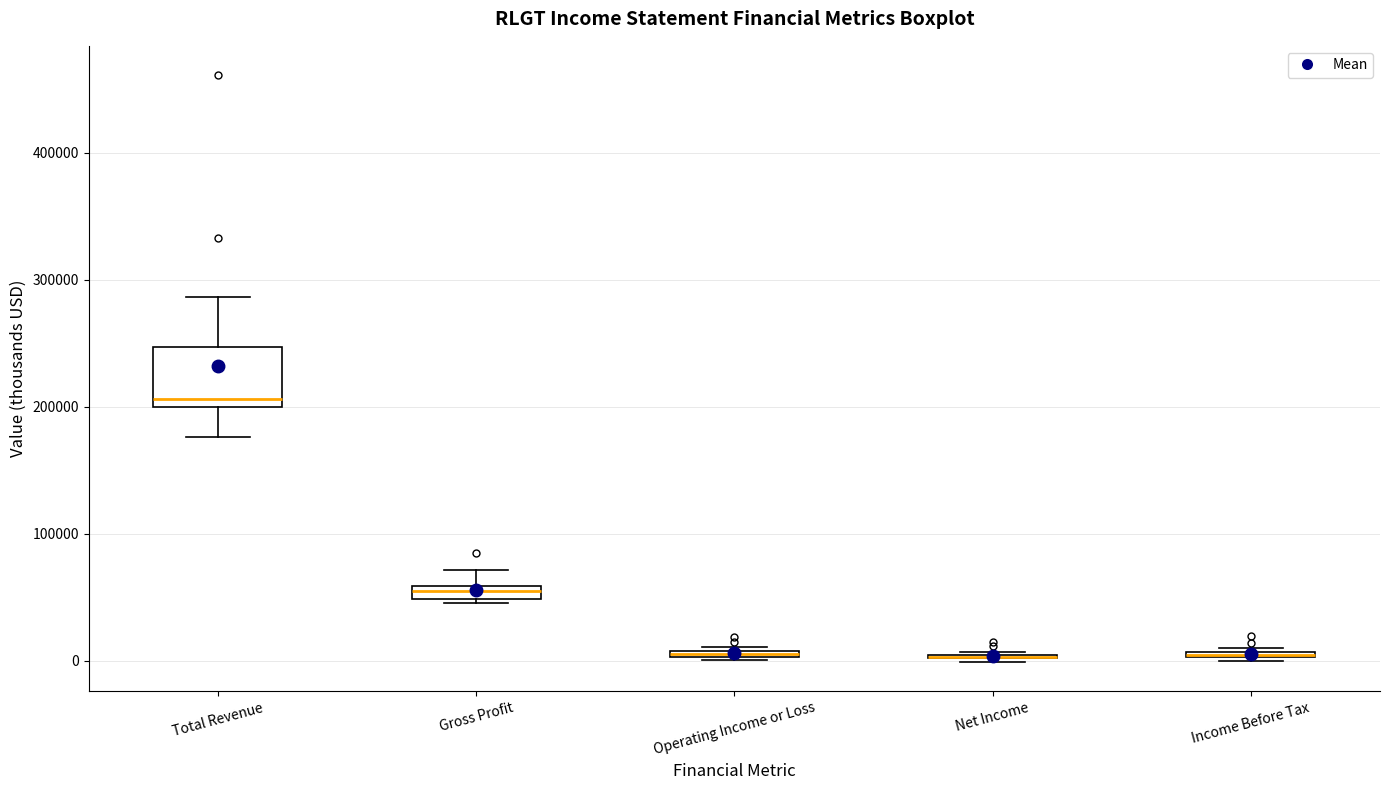

Comparing the boxes themselves (not the whiskers), which one is the tallest?

Total Revenue